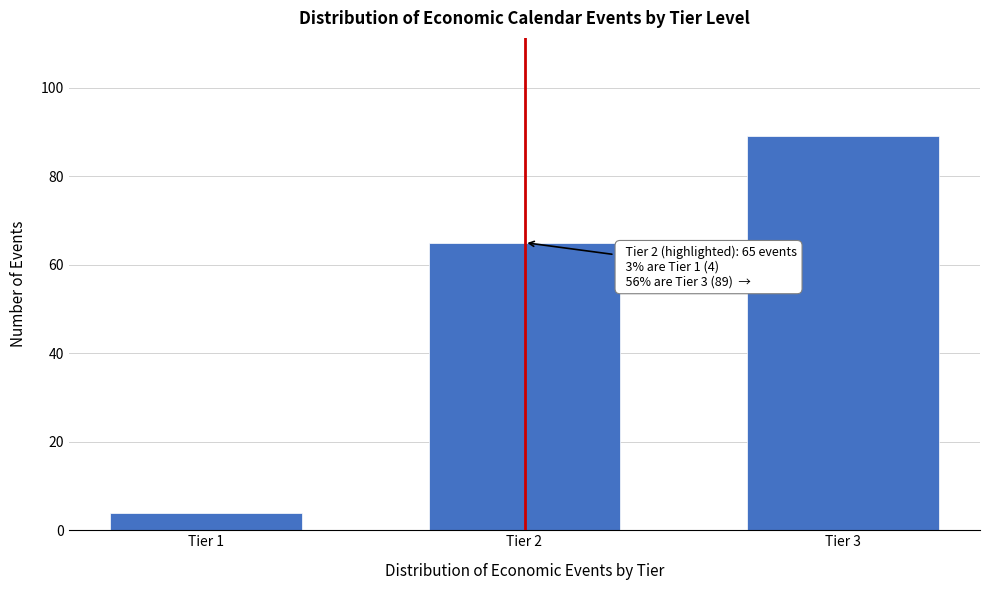

Reading left to right, extract all data points from this chart.

4	65	89